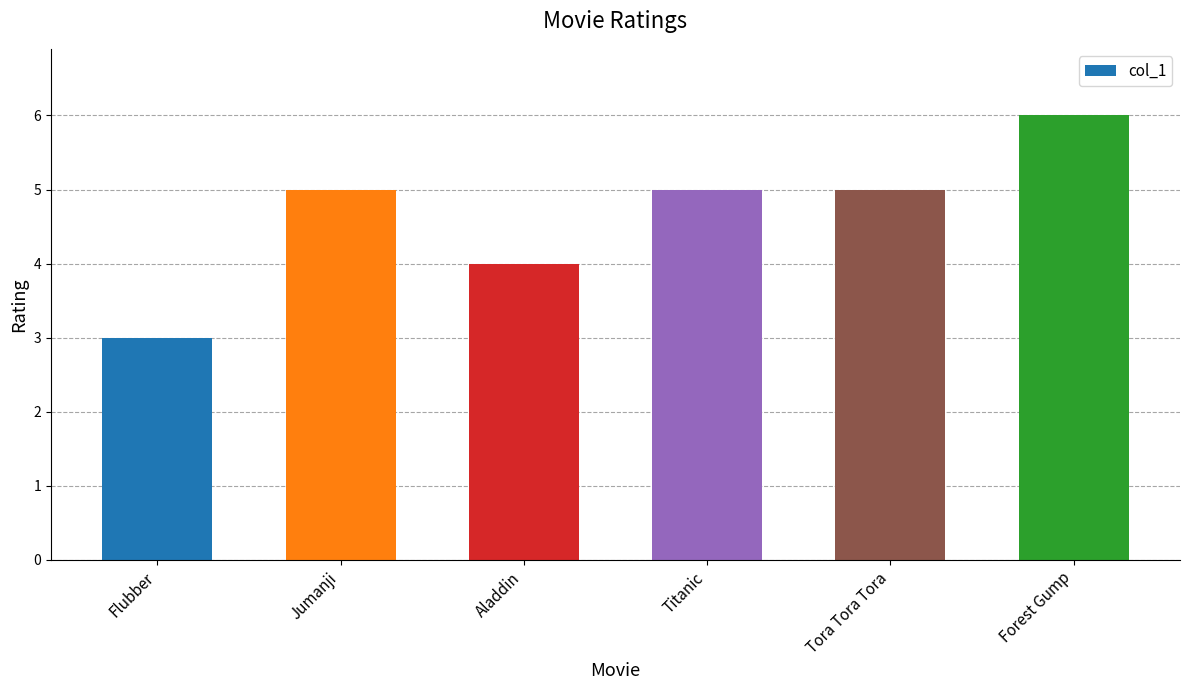

What is the smallest value displayed?

3